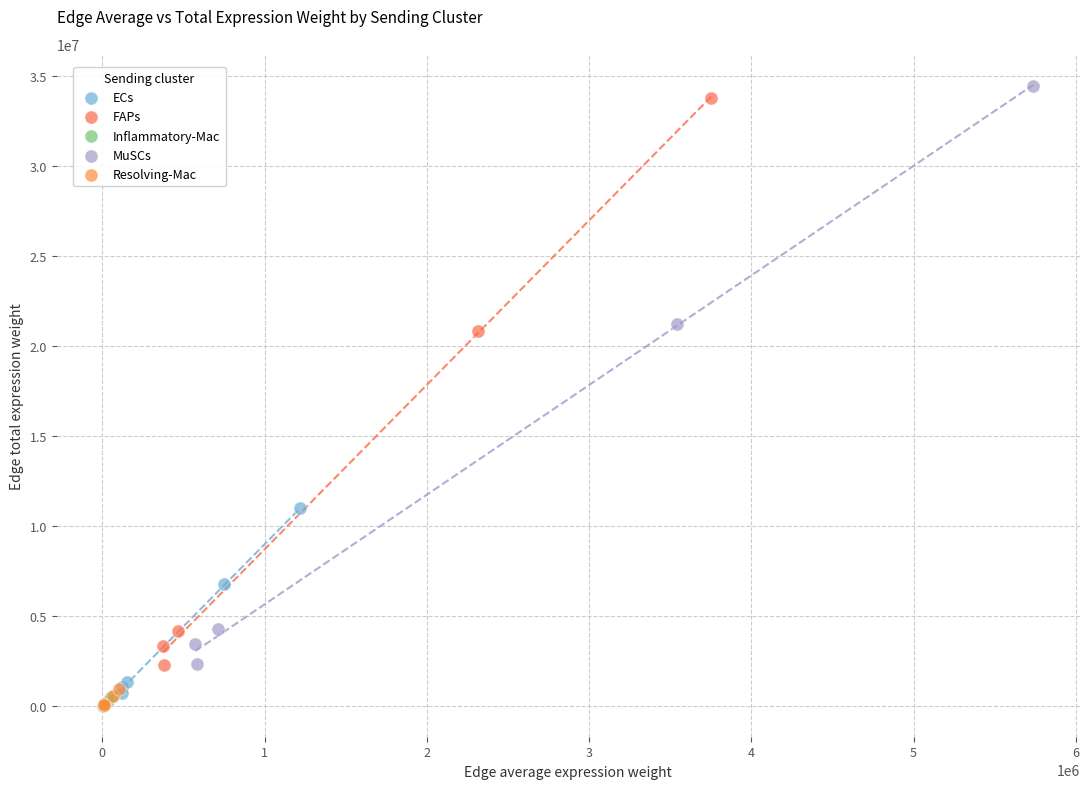

Which series has the largest Y range (max minus min)?

MuSCs